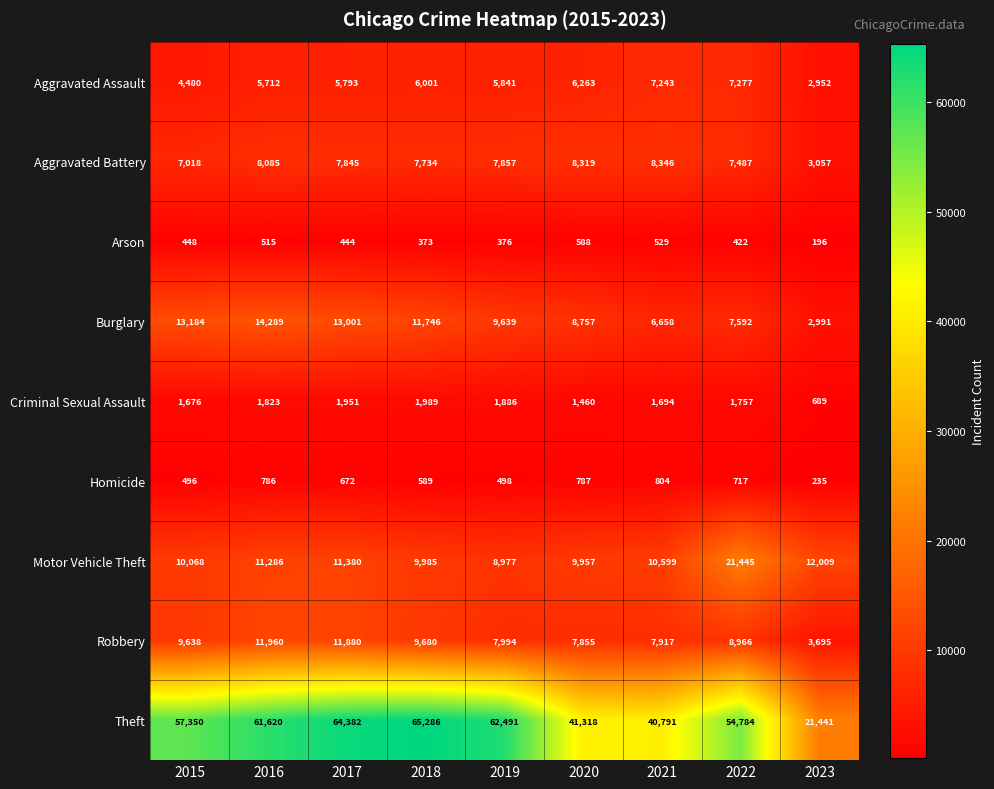

Which category has the highest value in the Criminal Sexual Assault series?

2018